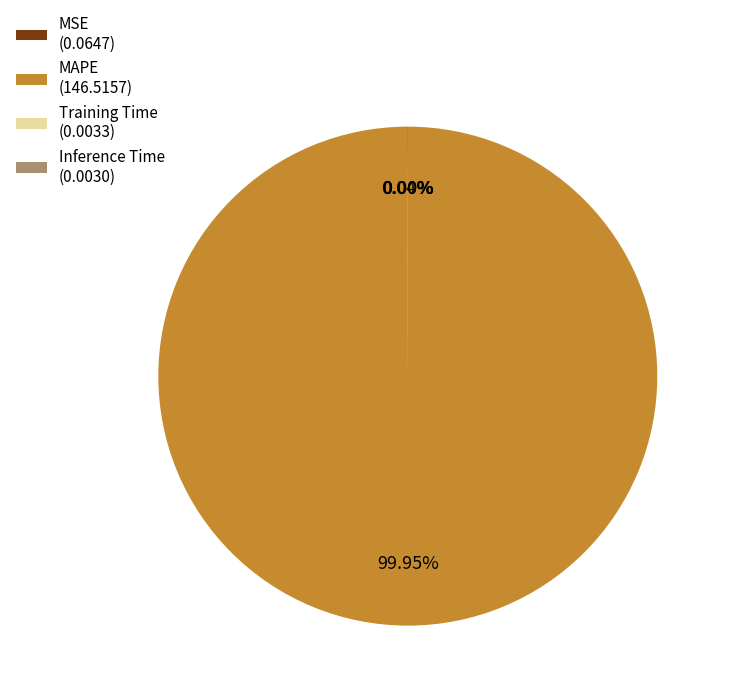

To the nearest percent, what is the difference between the largest and smallest slice percentages?

100%